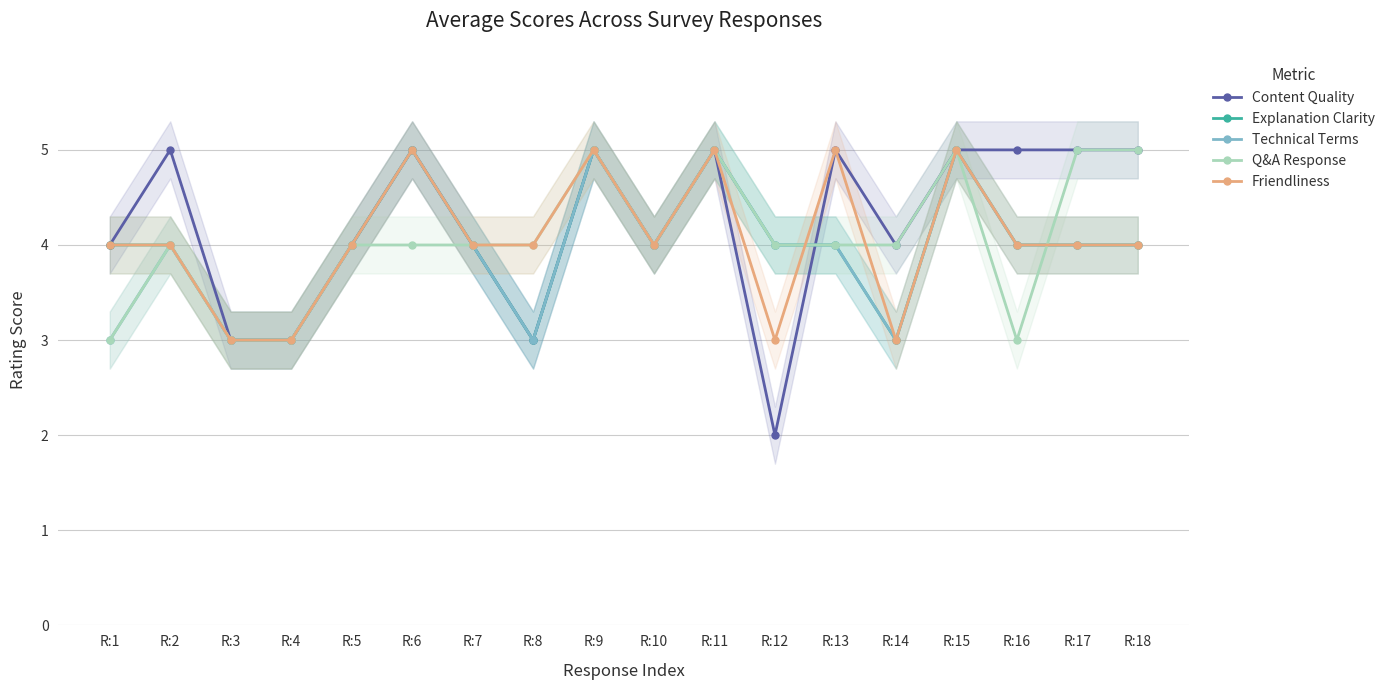

What is the spread (max minus min) of values at R:2?

1